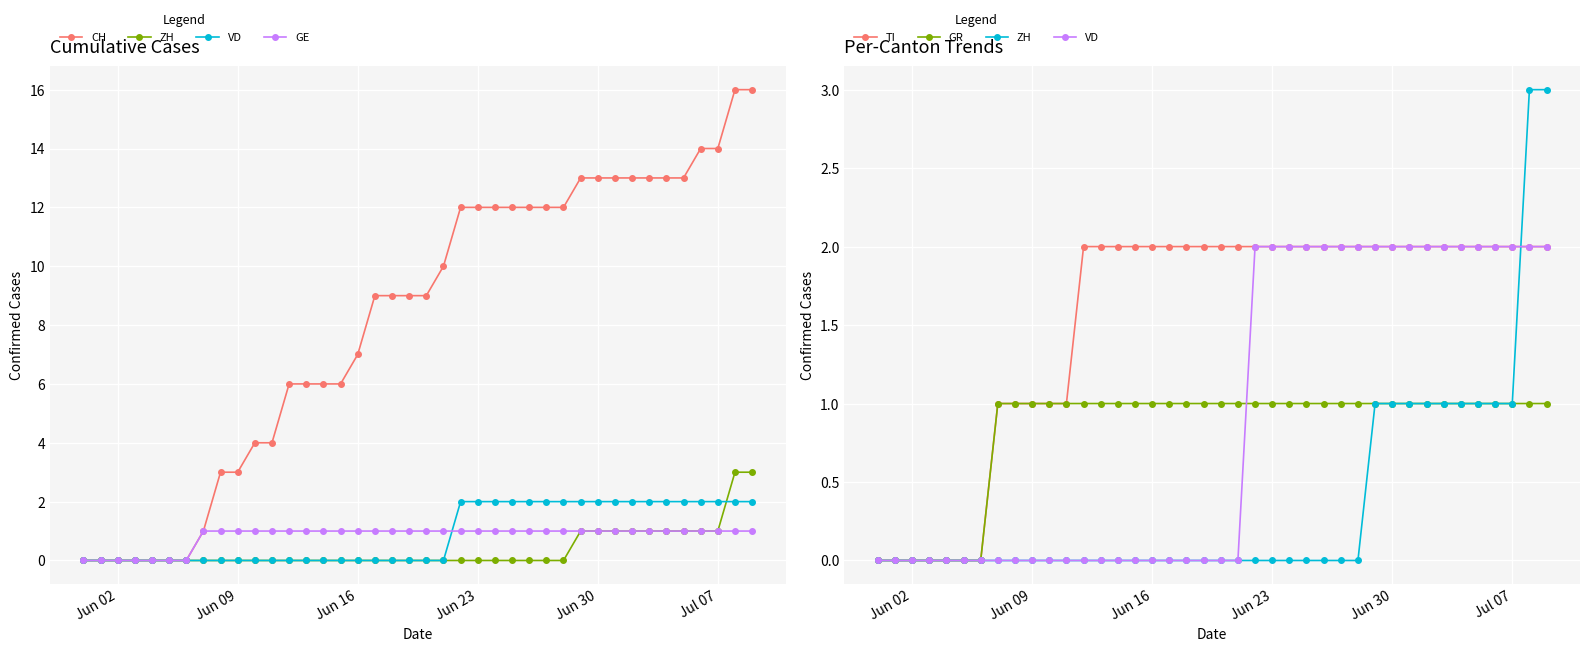

What is the value of the GE point at the 38th from the left?

1